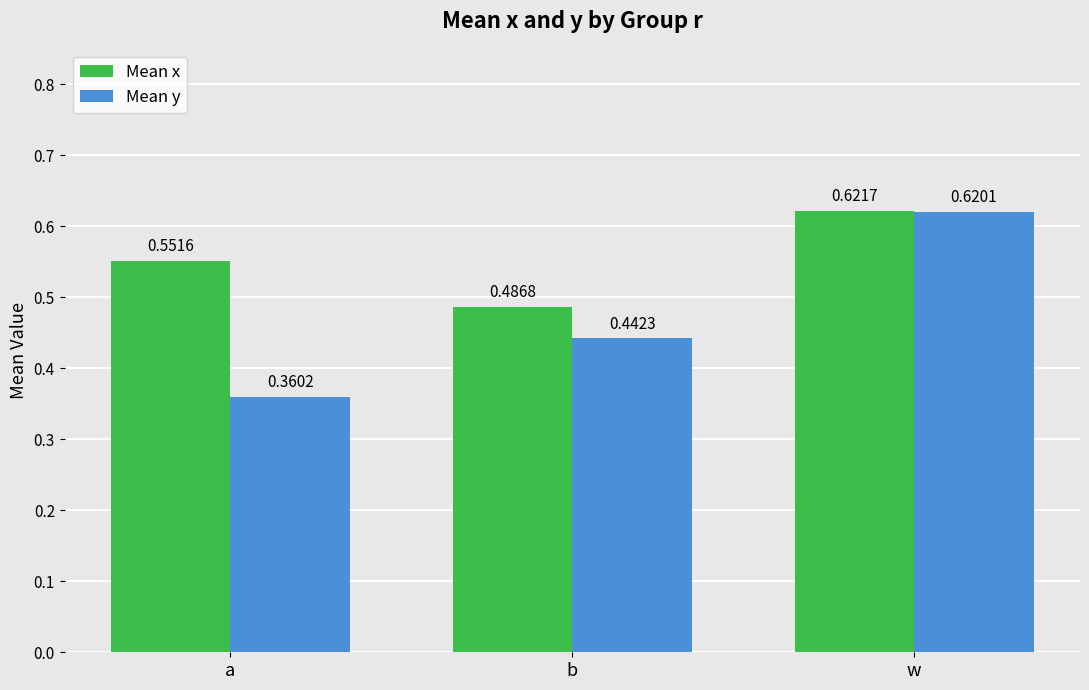

At which label is Mean y closest to 0?

a